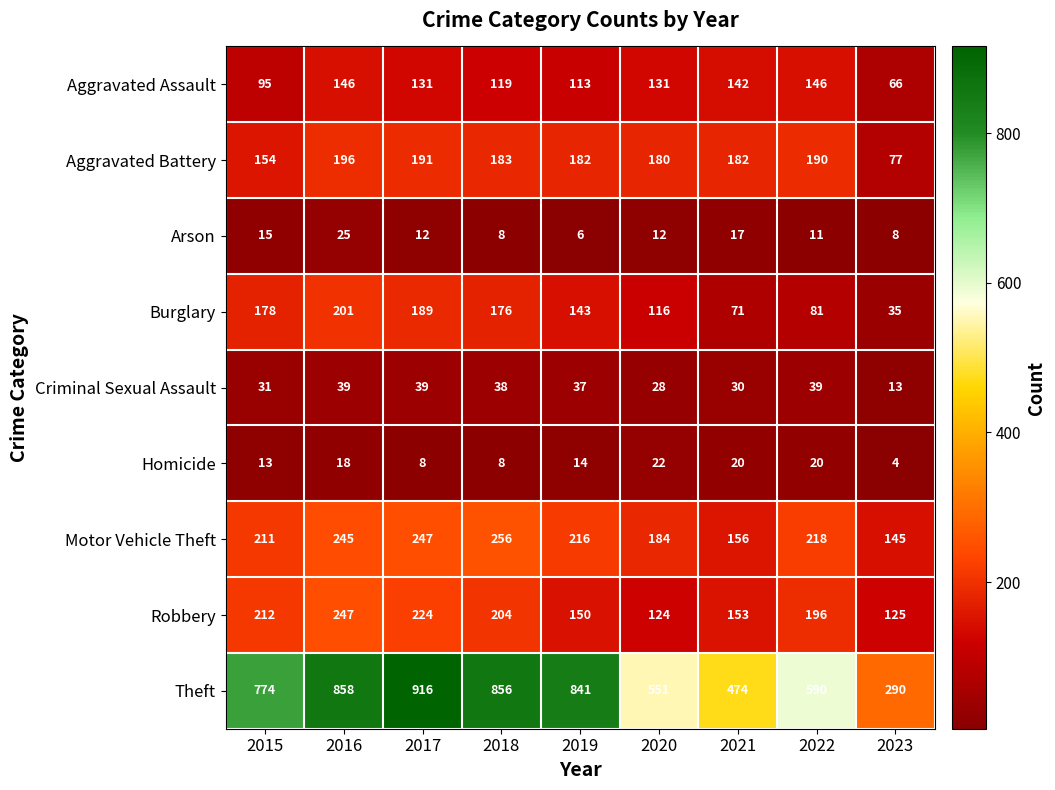

List the labels in order of Motor Vehicle Theft value, largest first.

2018, 2017, 2016, 2022, 2019, 2015, 2020, 2021, 2023